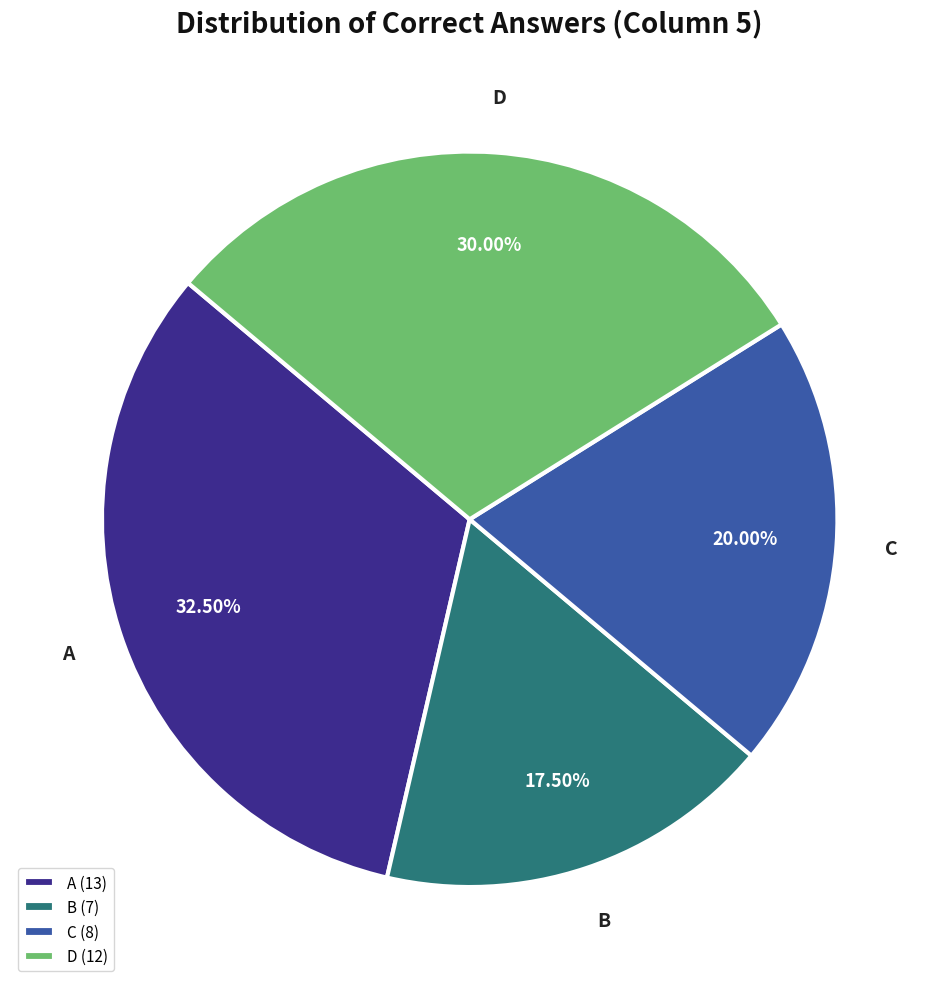

How many segments does this pie chart have?

4